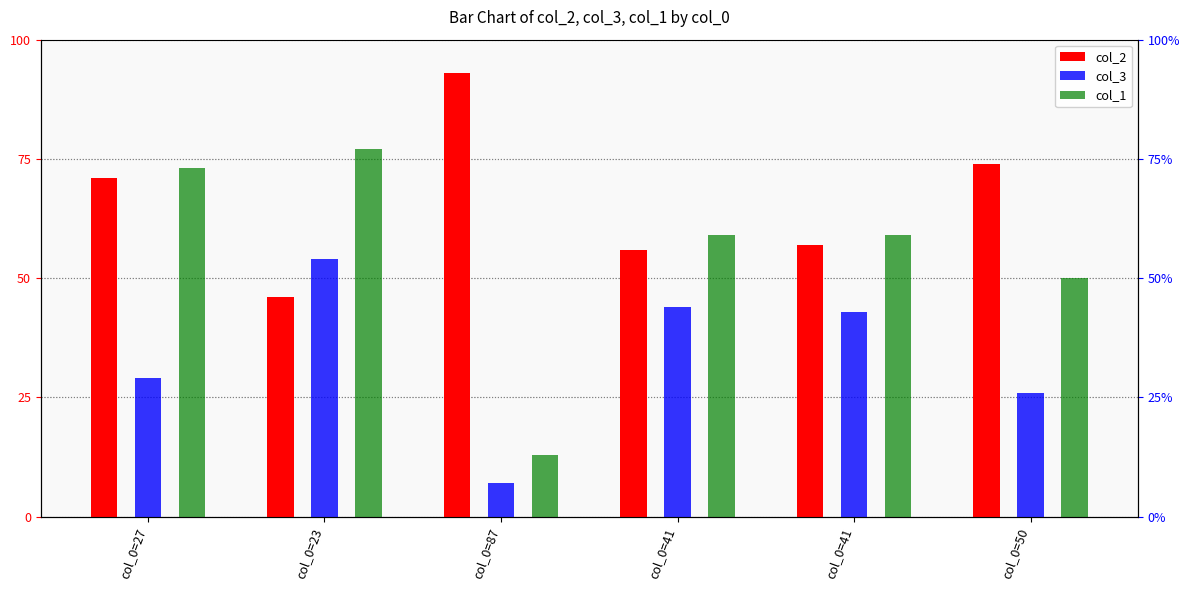

How many data points in col_1 are above 59?

2